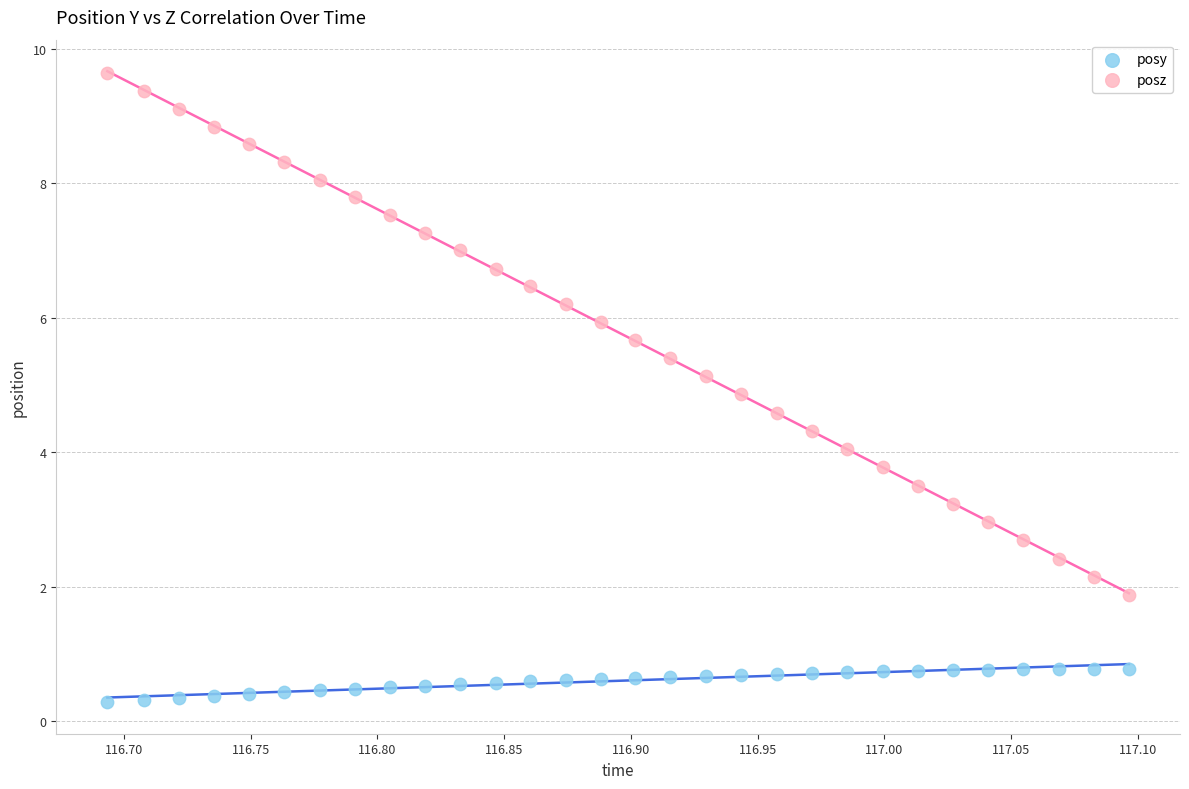

What are all the series names shown in the legend?

posy, posz